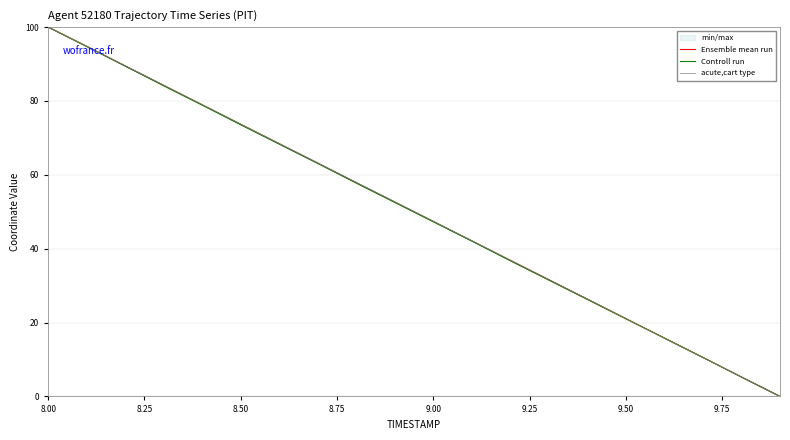

Is the value of Ensemble mean run at 9.00 greater than the value of acute,cart type at 8.50?

No